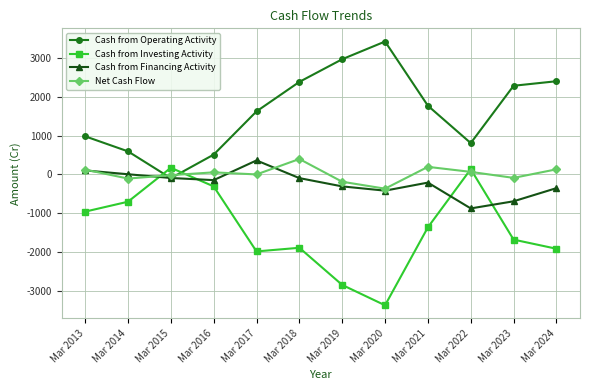

Which series has the largest total across all categories?

Cash from Operating Activity